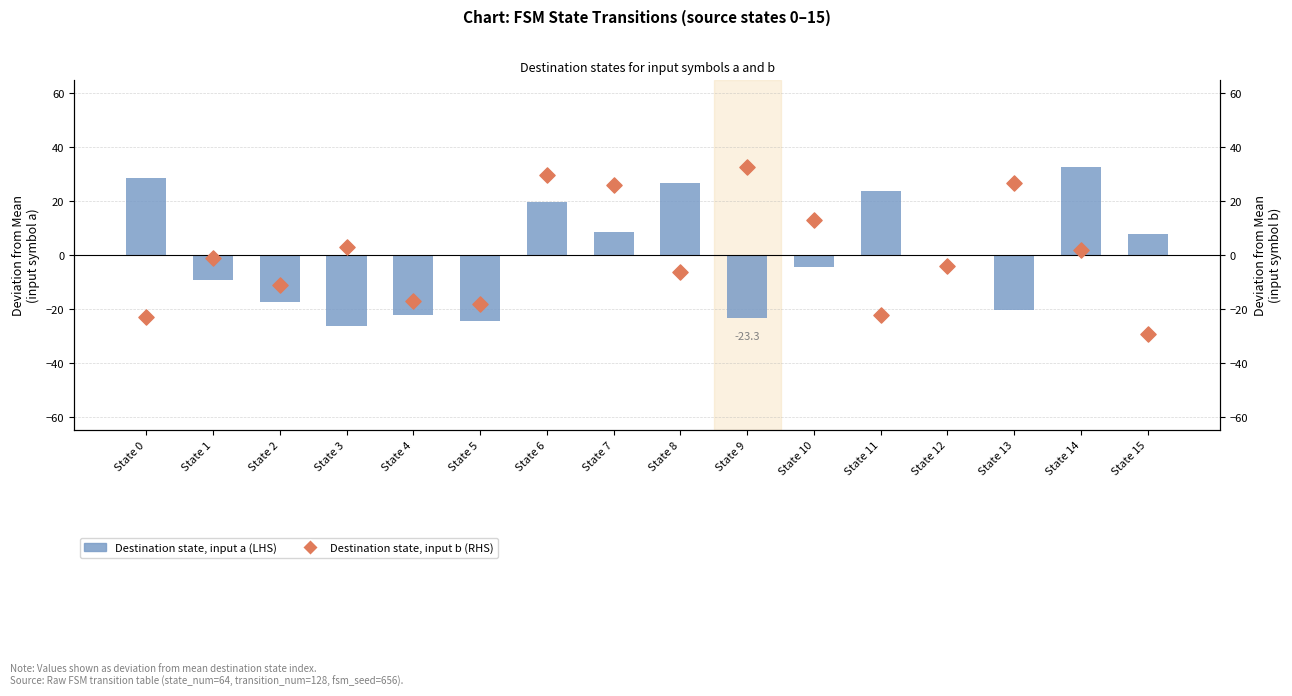

What is the total value across all series at State 8?

20.5